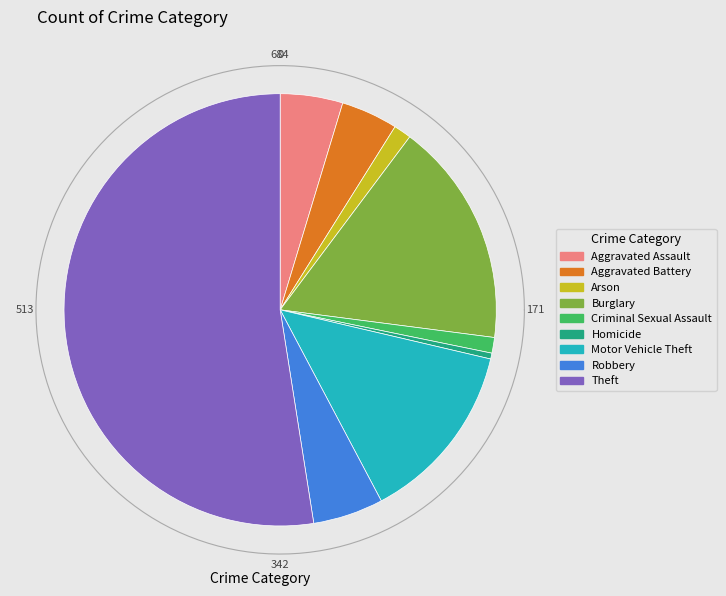

How many segments does this pie chart have?

9